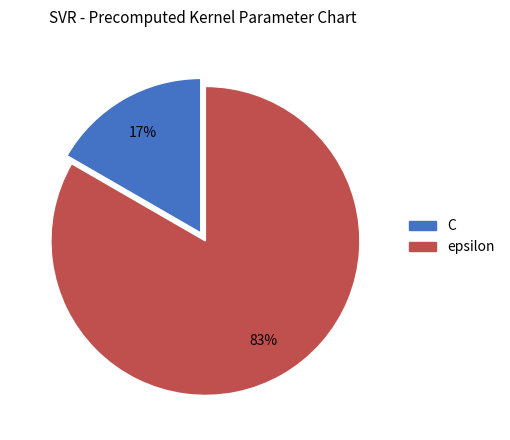

How many segments does this pie chart have?

2